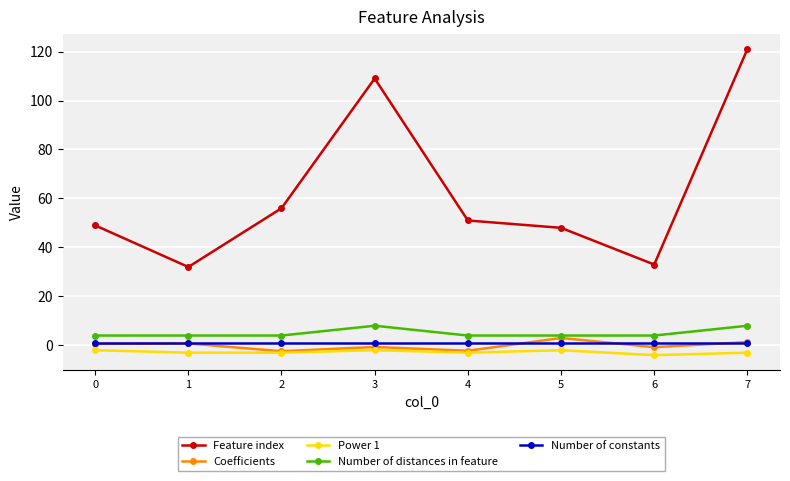

Where is the first local maximum for Feature index?

3